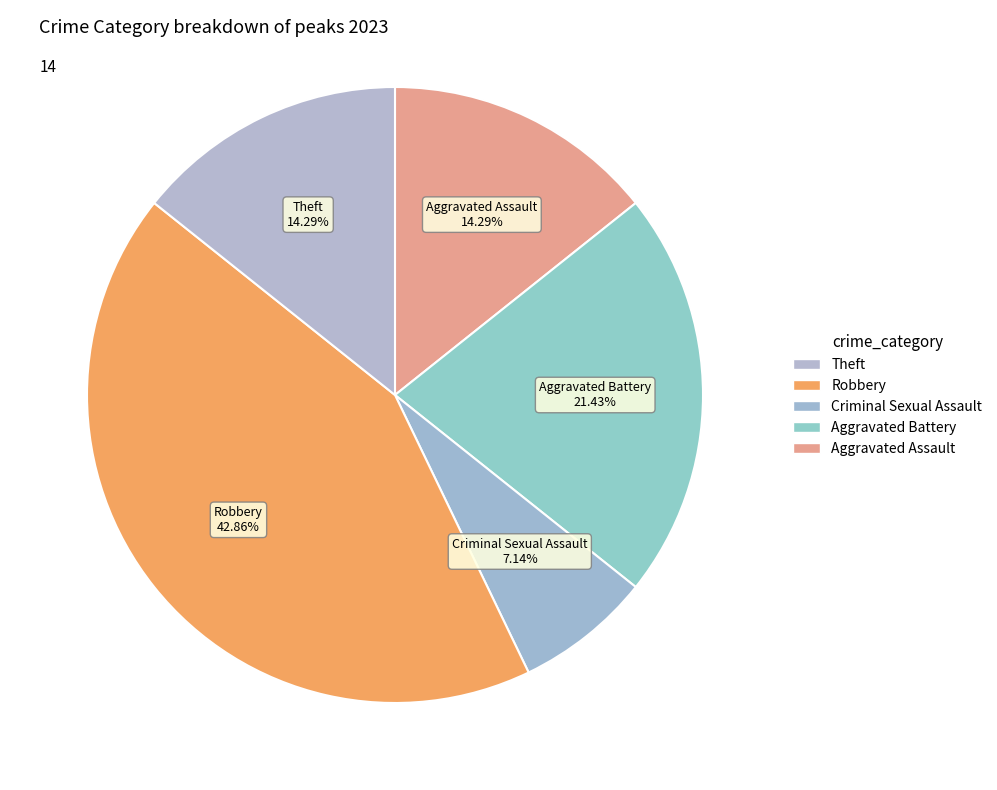

How many segments does this pie chart have?

5